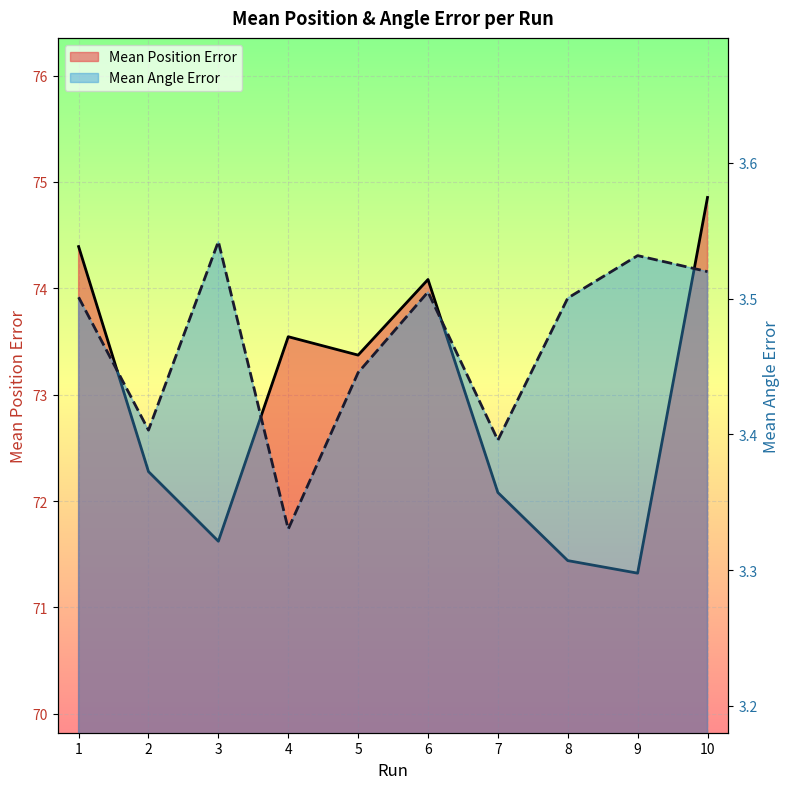

Count the Mean Angle Error values in the range 3 to 4.

10